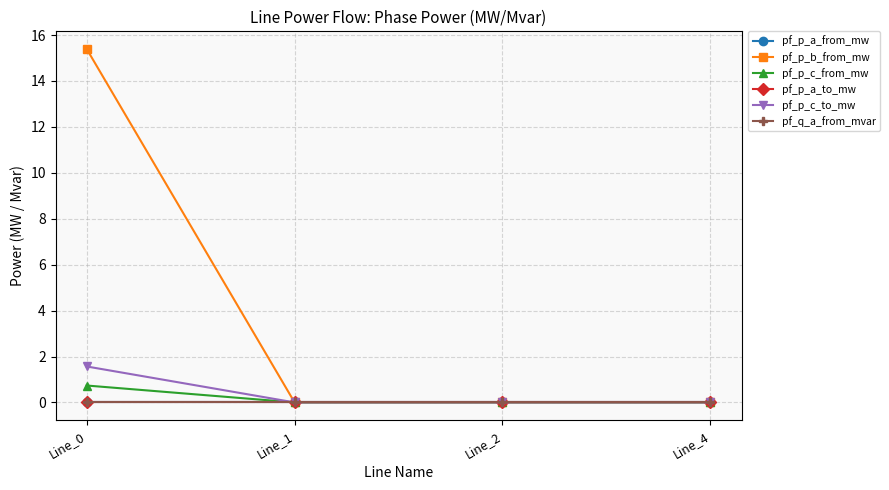

The pf_p_b_from_mw series shows -6.5 at Line_4. True or false?

False